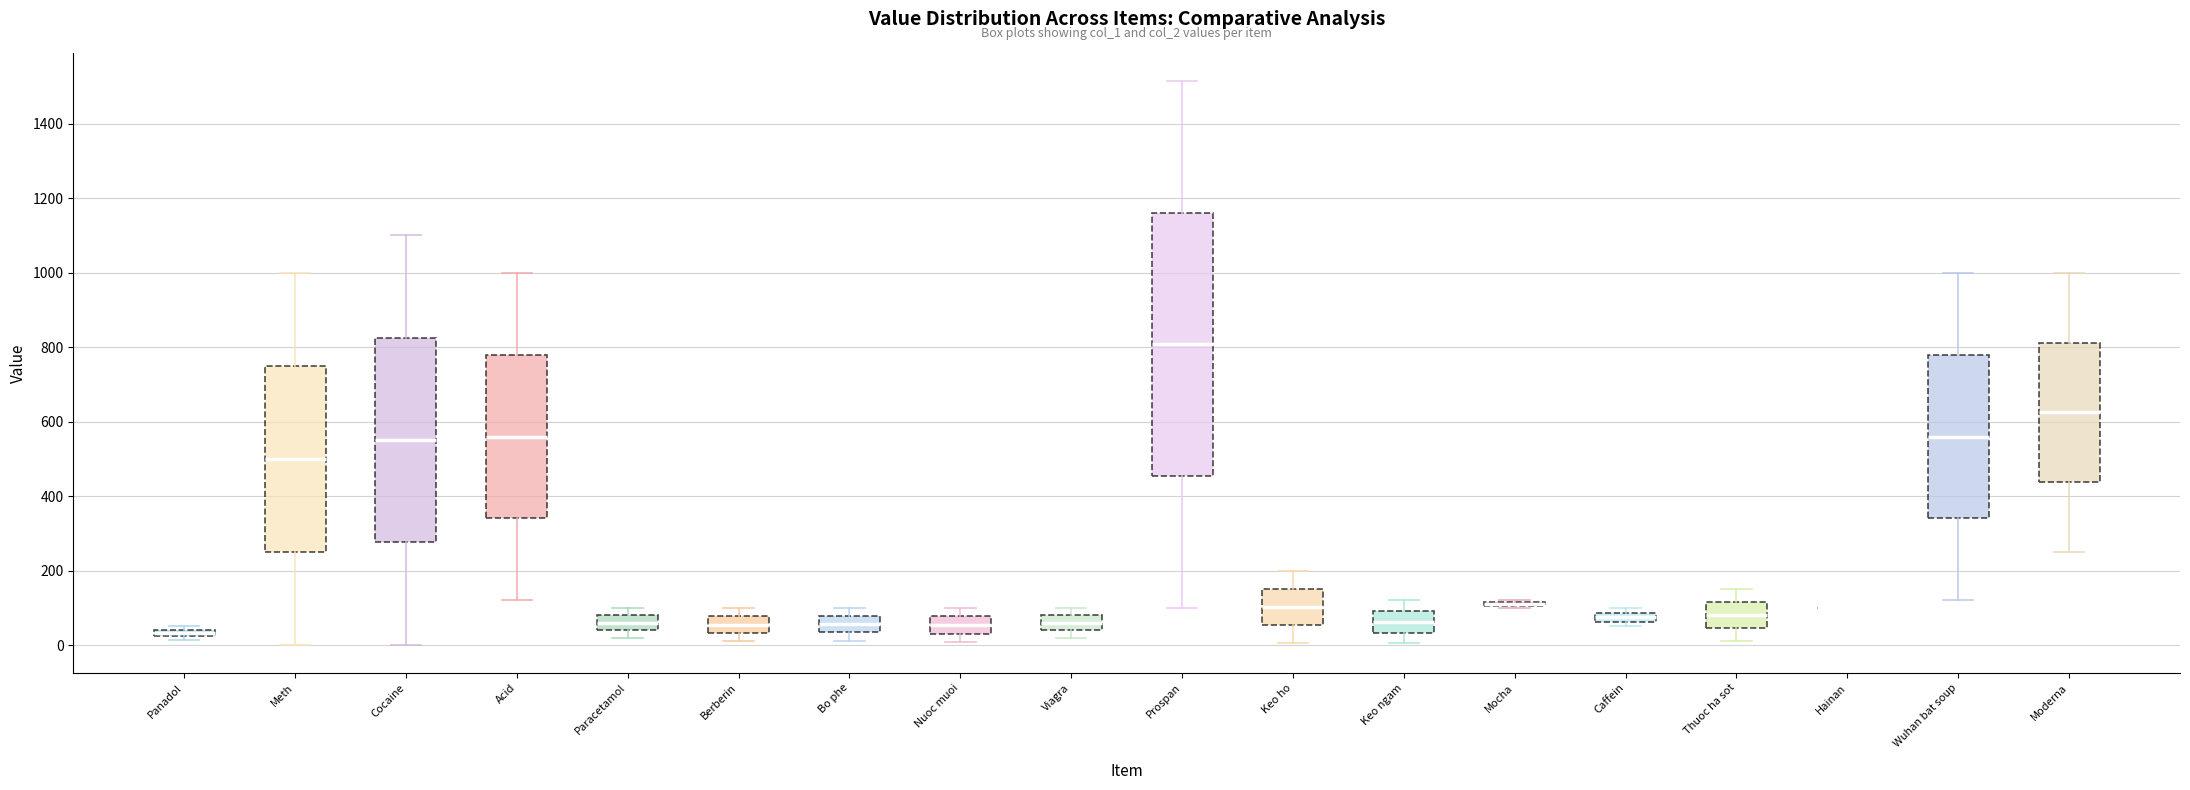

Comparing the boxes themselves (not the whiskers), which one is the tallest?

Prospan